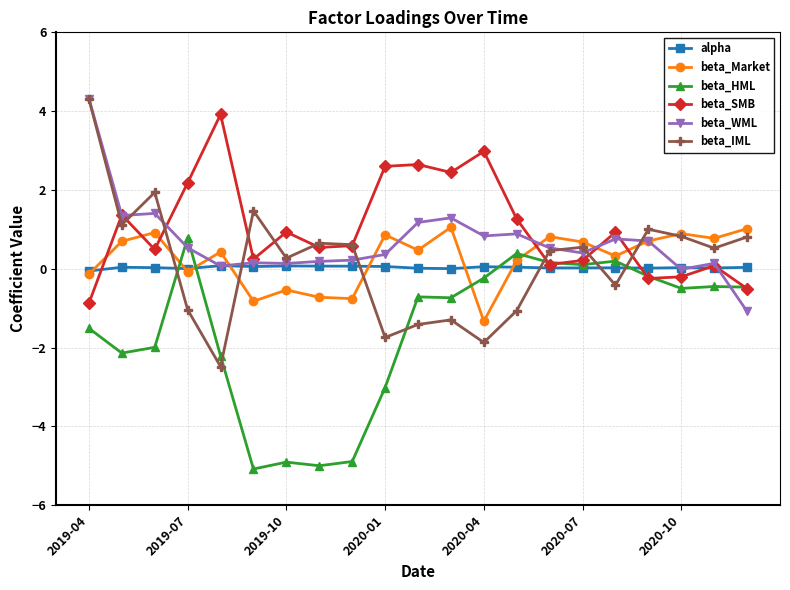

What are all the series names shown in the legend?

alpha, beta_Market, beta_HML, beta_SMB, beta_WML, beta_IML